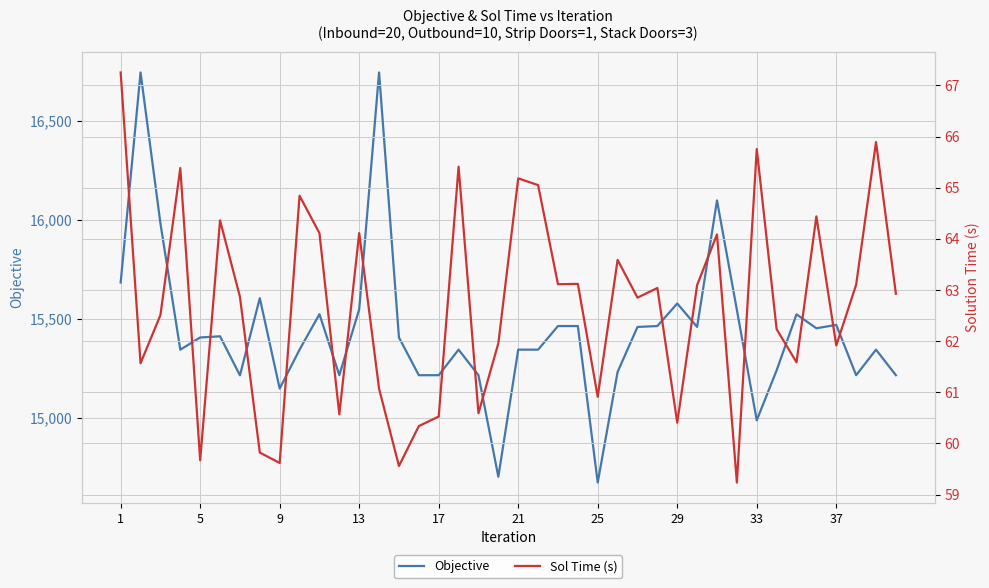

Reading left to right, what are all the values shown in this chart?

Objective: 15682.5	16743.8	15981.8	15343.5	15405.0	15411.0	15213.8	15603.8	15147.0	15343.5	15522.8	15214.5	15547.5	16743.8	15405.0	15214.5	15214.5	15343.5	15214.5	14701.5	15343.5	15343.5	15462.8	15462.8	14672.2	15231.0	15458.2	15462.8	15576.8	15458.2	16097.2	15544.5	14986.5	15239.2	15522.0	15451.5	15468.8	15214.5	15343.5	15214.5
Sol Time (s): 67.3	61.6	62.5	65.4	59.7	64.4	62.9	59.8	59.6	64.8	64.1	60.6	64.1	61.1	59.6	60.3	60.5	65.4	60.6	62.0	65.2	65.1	63.1	63.1	60.9	63.6	62.9	63.0	60.4	63.1	64.1	59.2	65.8	62.2	61.6	64.4	61.9	63.1	65.9	62.9